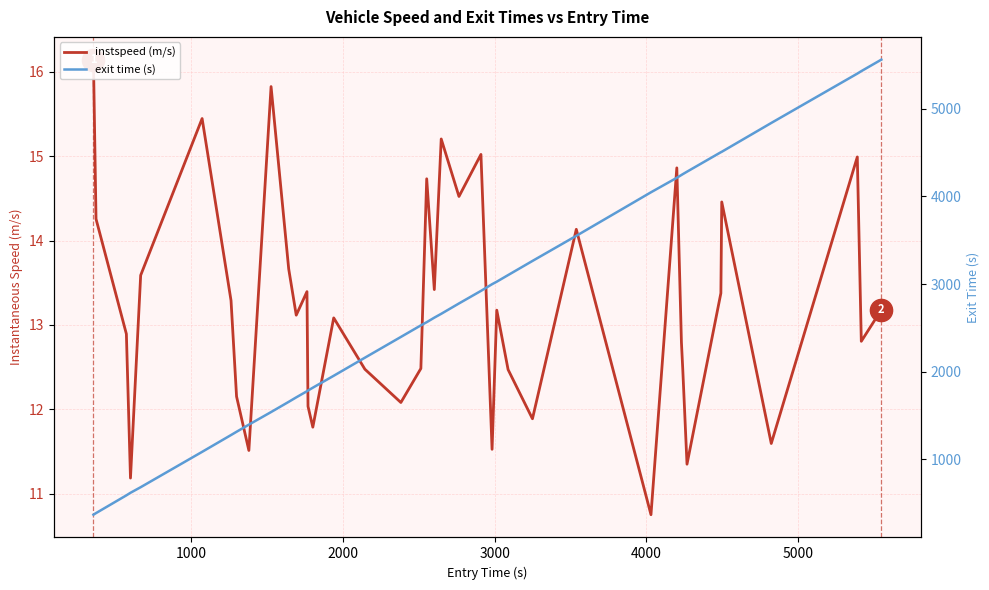

What is the sum of all exit time (s) values?

107785.4